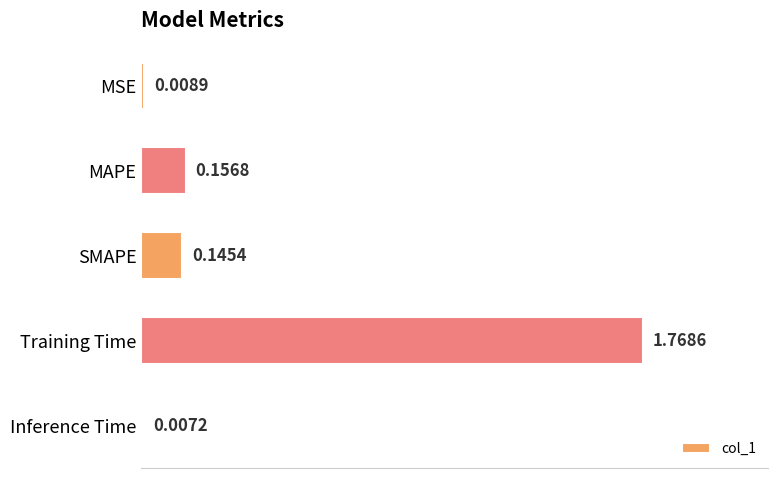

What is the label of the 3rd bar from the bottom?

SMAPE